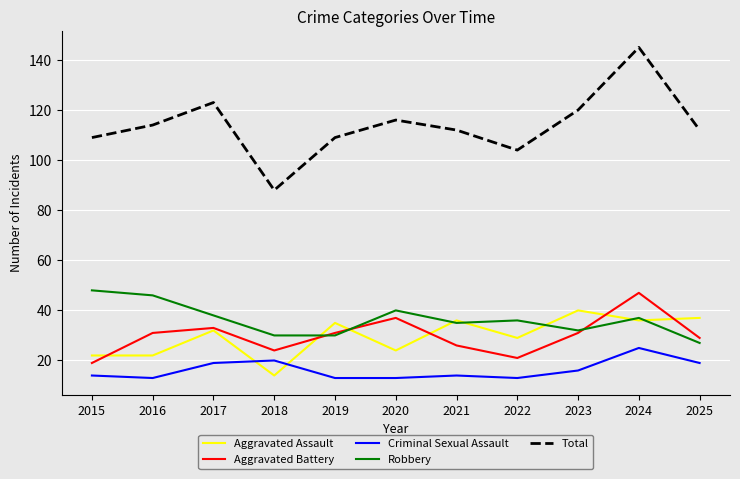

What is the sum of all Robbery values?

399